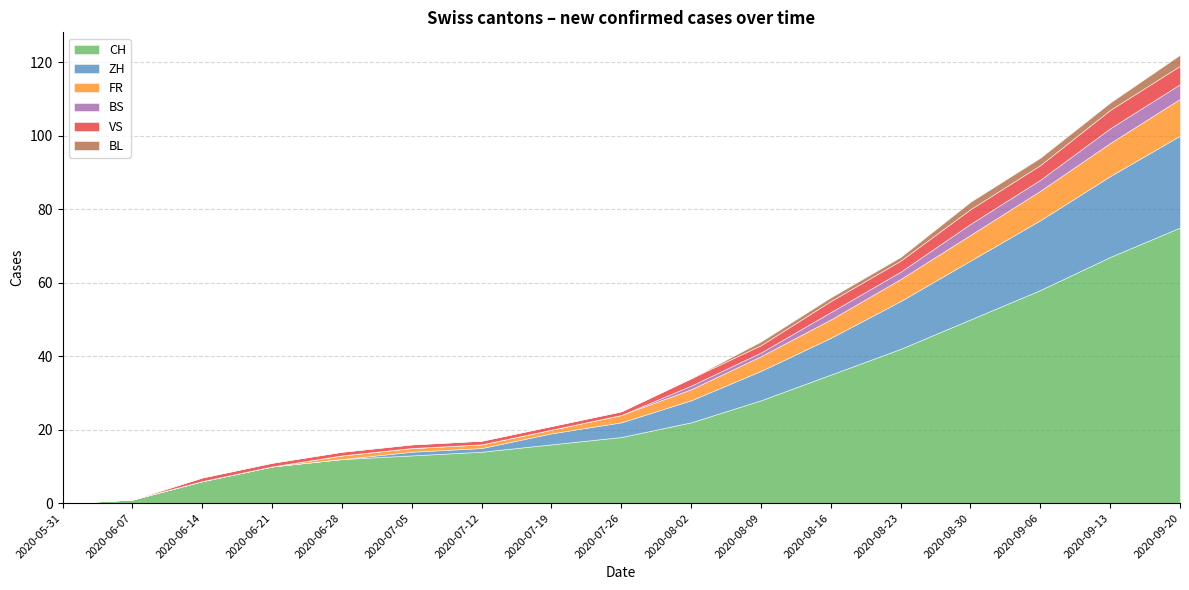

Reading left to right, list all the values displayed in this chart.

CH: 0	1	6	10	12	13	14	16	18	22	28	35	42	50	58	67	75
ZH: 0	0	0	0	0	1	1	3	4	6	8	10	13	16	19	22	25
FR: 0	0	0	0	1	1	1	1	2	3	4	5	6	7	8	9	10
BS: 0	0	0	0	0	0	0	0	0	1	1	2	2	3	3	4	4
VS: 0	0	1	1	1	1	1	1	1	2	2	3	3	4	4	5	5
BL: 0	0	0	0	0	0	0	0	0	0	1	1	1	2	2	2	3